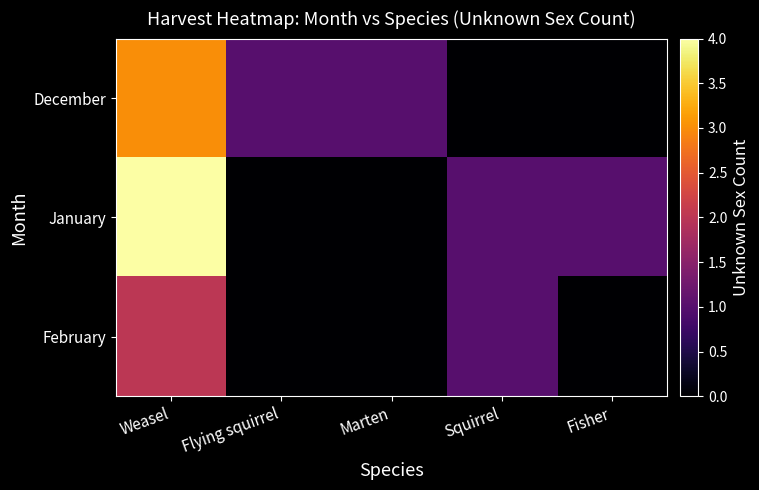

Which has a higher value, Marten or Squirrel?

Marten